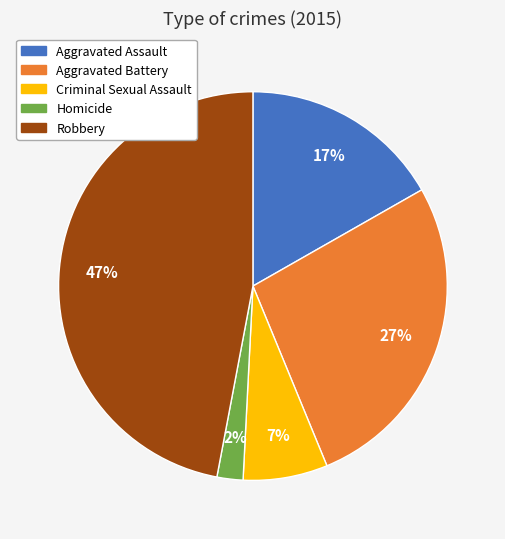

To the nearest percent, what is the difference between the Aggravated Assault and Homicide slice percentages?

15%